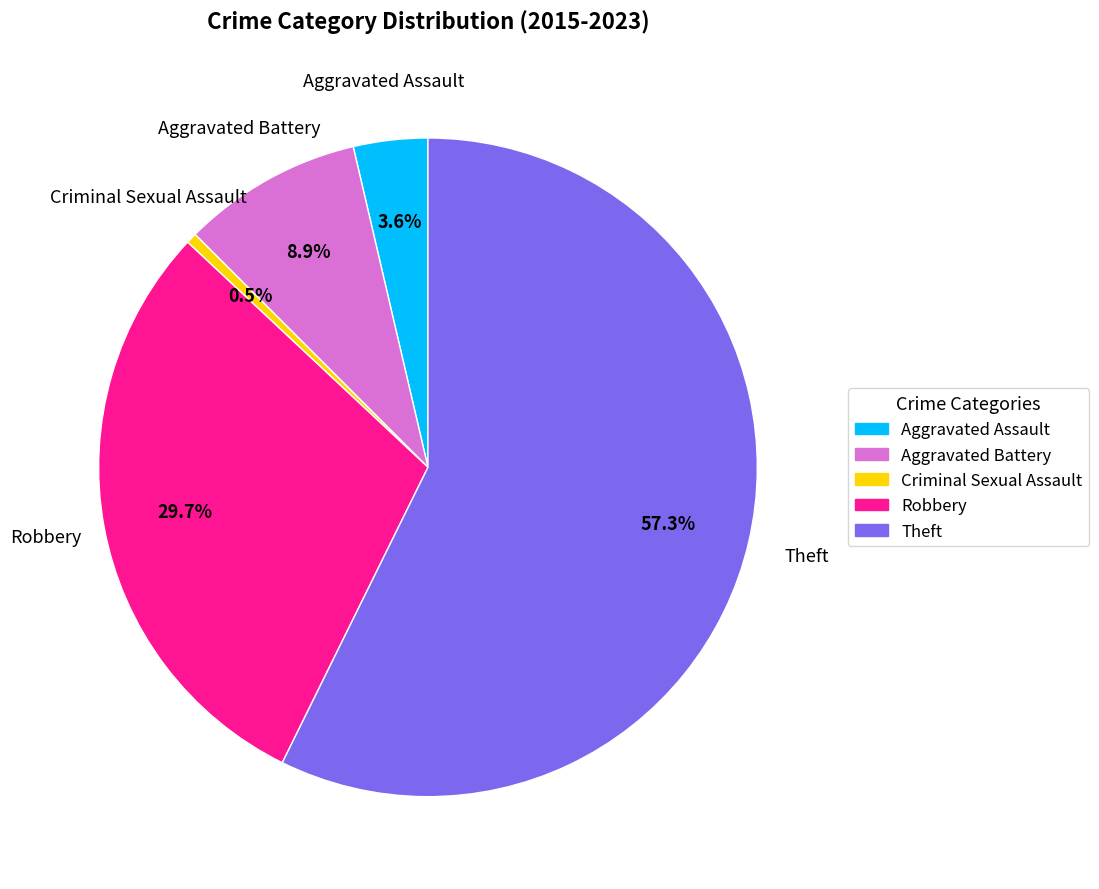

Between Theft and Robbery, which is larger?

Theft